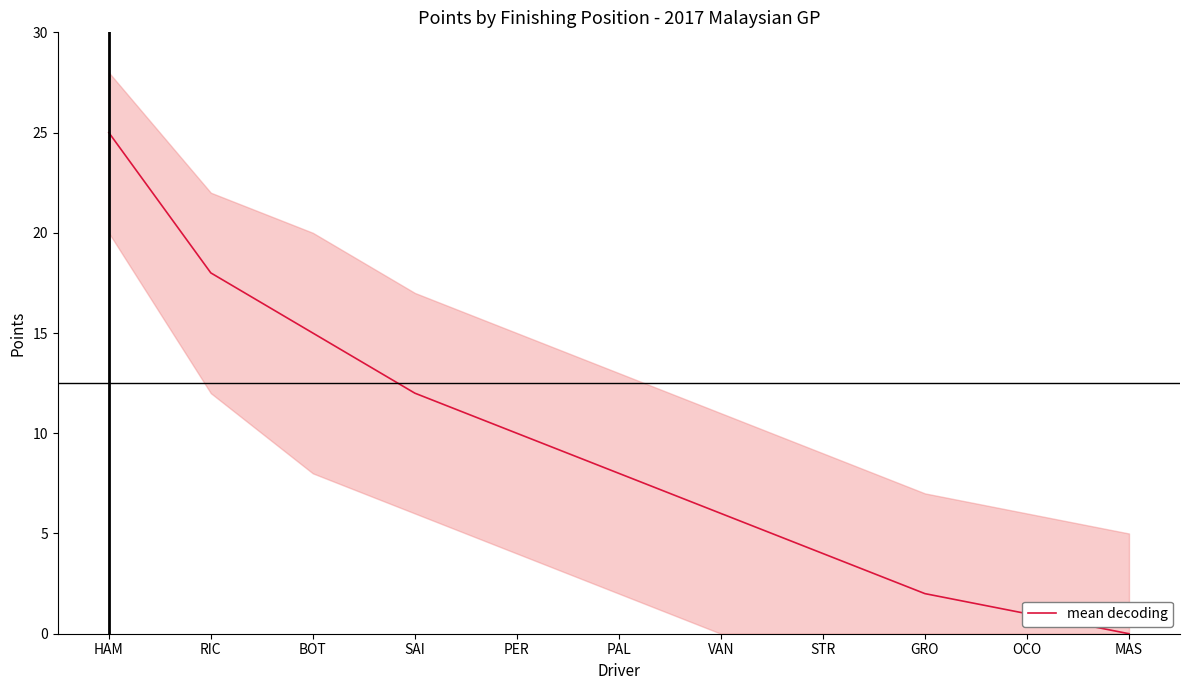

What is the change in value from PER to MAS?

-10